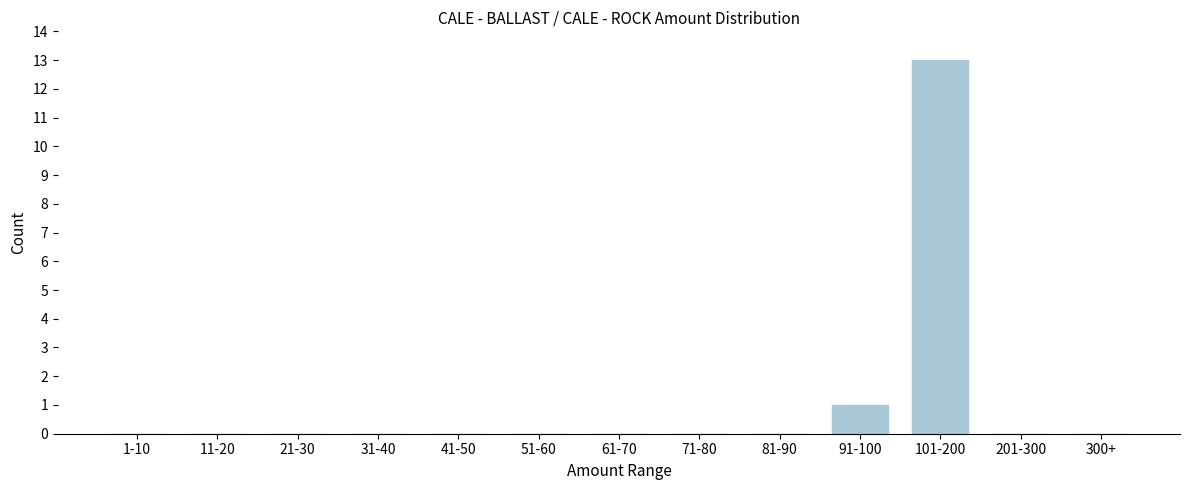

Reading right to left, list all the values displayed in this chart.

300+=0	201-300=0	101-200=13	91-100=1	81-90=0	71-80=0	61-70=0	51-60=0	41-50=0	31-40=0	21-30=0	11-20=0	1-10=0